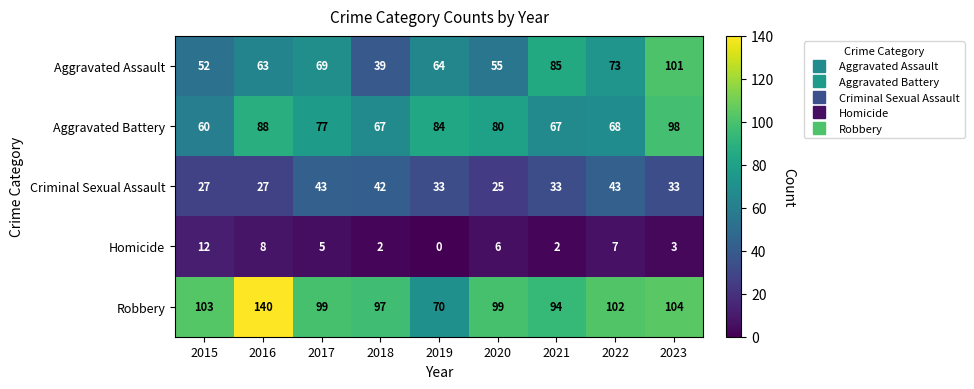

What is the approximate value of Aggravated Assault at 2015?

52